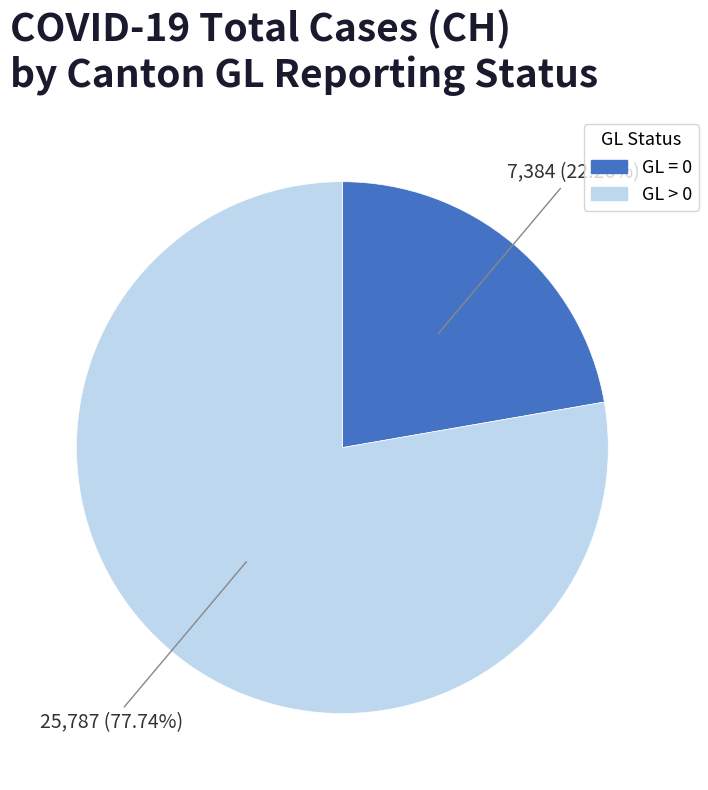

To the nearest percent, what is the average slice percentage?

50%